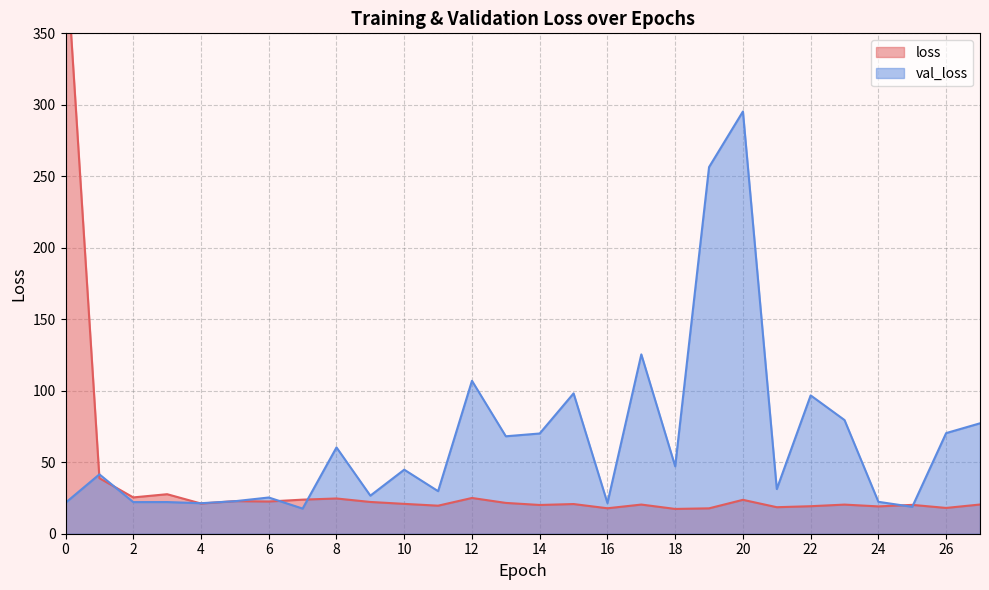

At 14, list the series in order from largest to smallest.

val_loss, loss